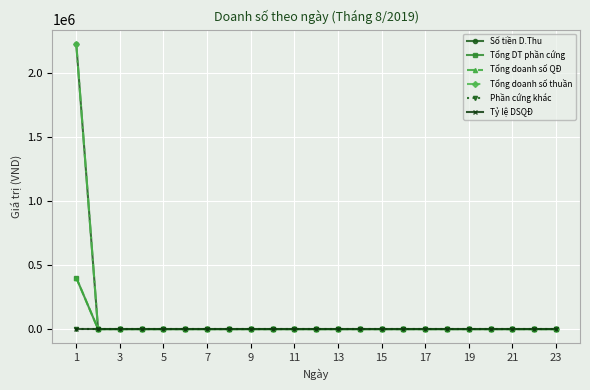

Is this an area chart (filled region under the line)?

No